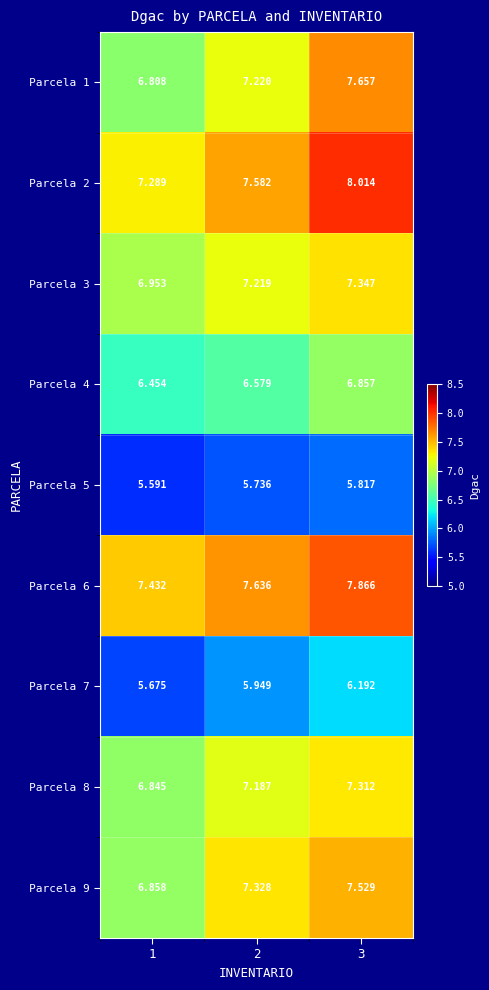

At which category does the chart reach its peak across all series?

3